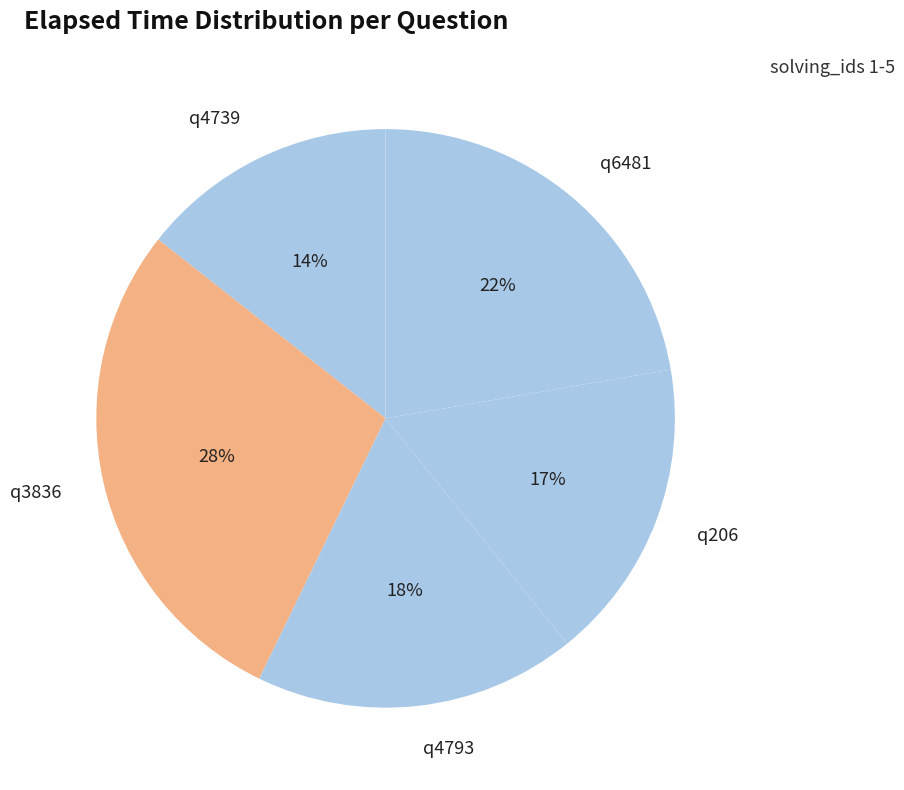

Approximately how many times larger is the value at q4739 compared to q6481?

0.6